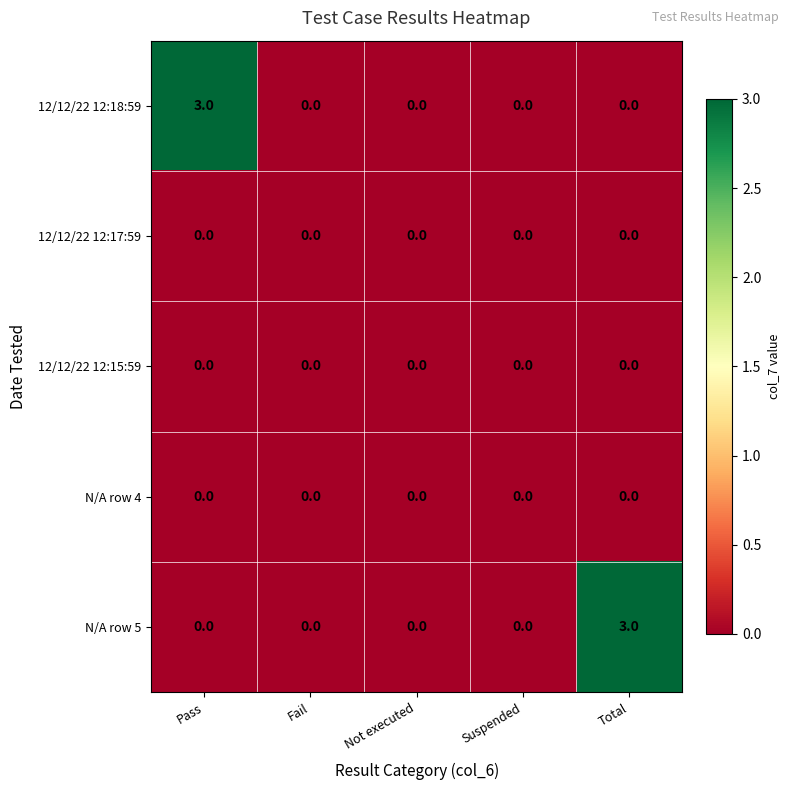

How many series are shown in this chart?

5